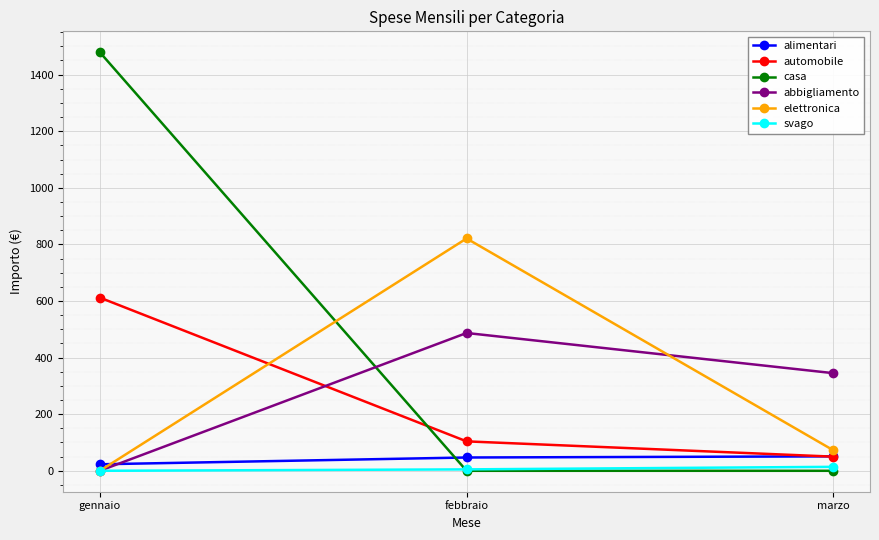

What are all the series names shown in the legend?

alimentari, automobile, casa, abbigliamento, elettronica, svago